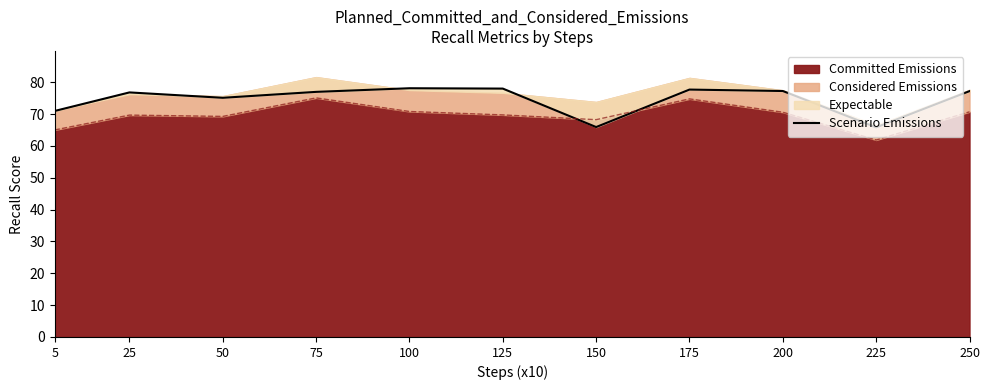

Rank the categories by value from lowest to highest.

225, 150, 5, 50, 25, 75, 250, 200, 175, 125, 100